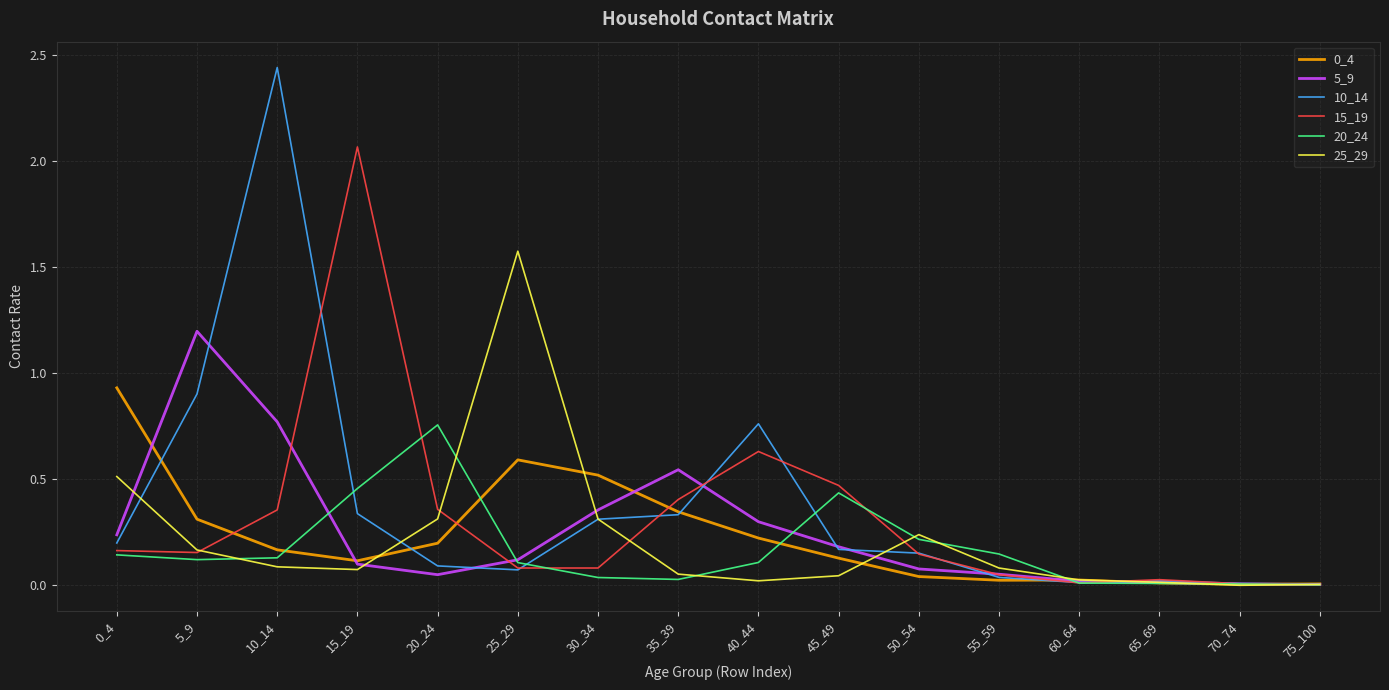

Which series has the widest spread of values?

10_14